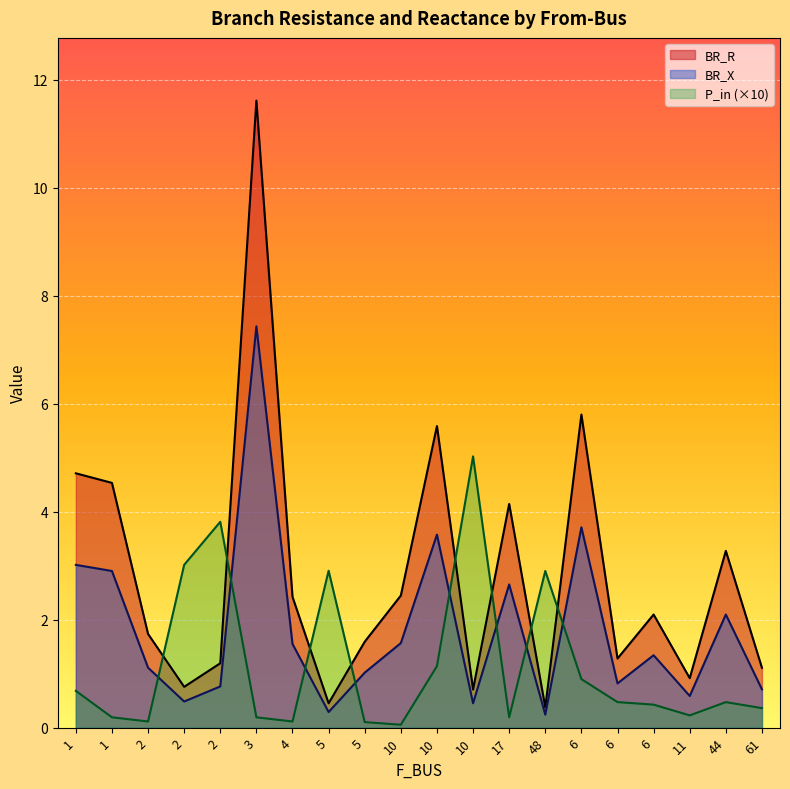

The BR_X series shows 1.8 at 5. True or false?

False